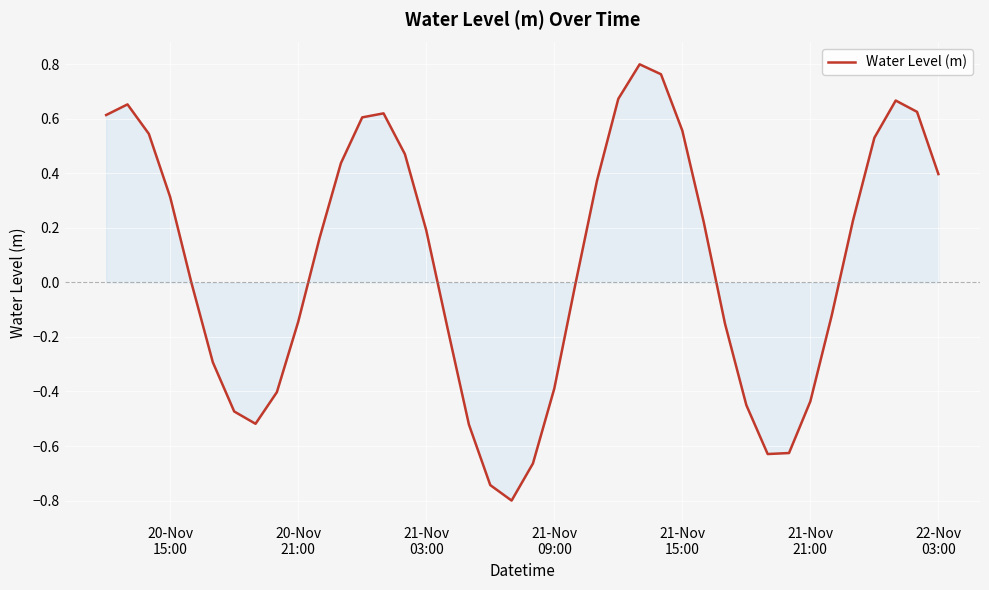

What is the smallest value displayed?

-0.8